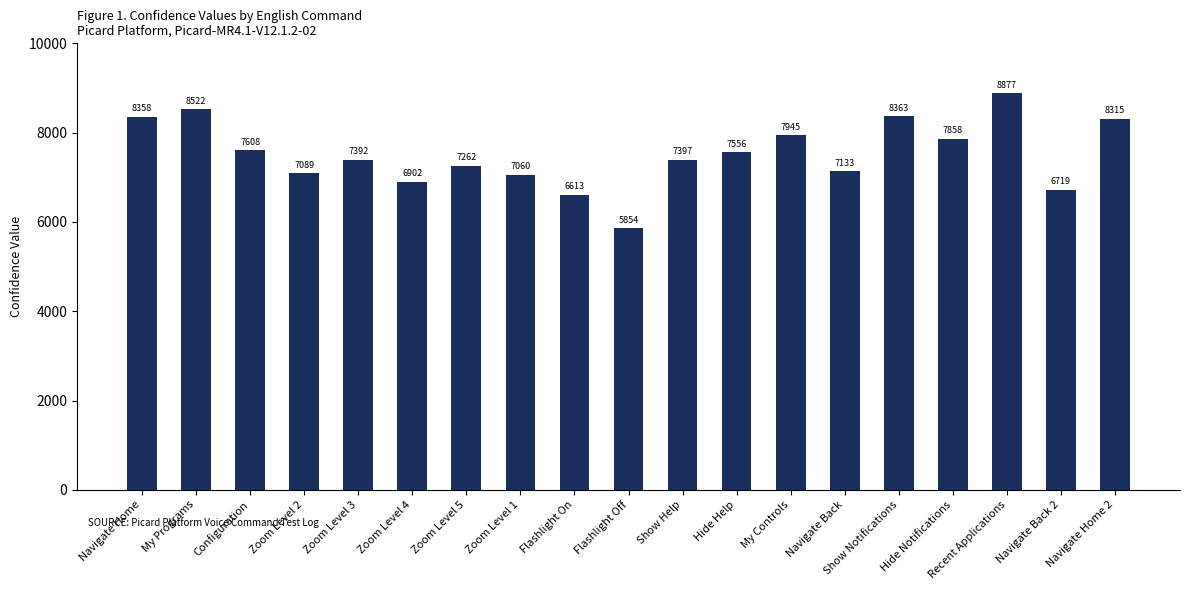

What is the sum of the values at Show Notifications and Zoom Level 5?

15625